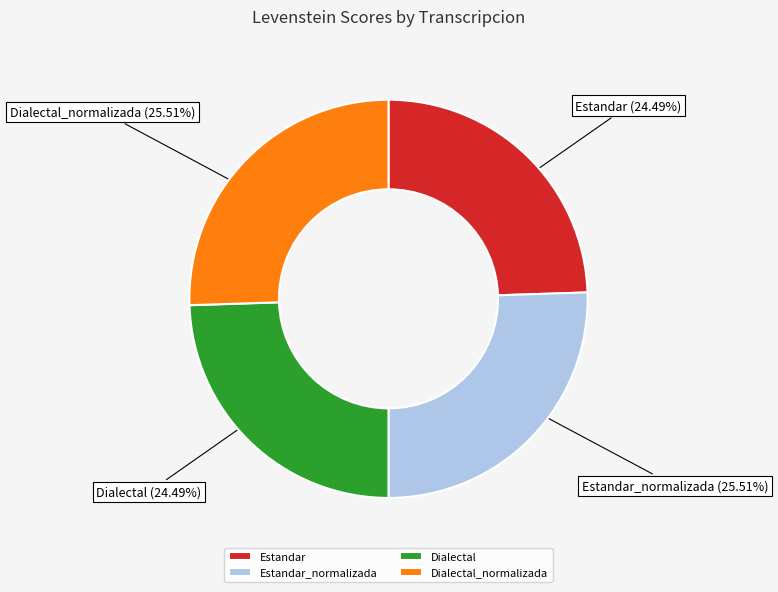

Is there any slice that represents more than half of the pie?

No